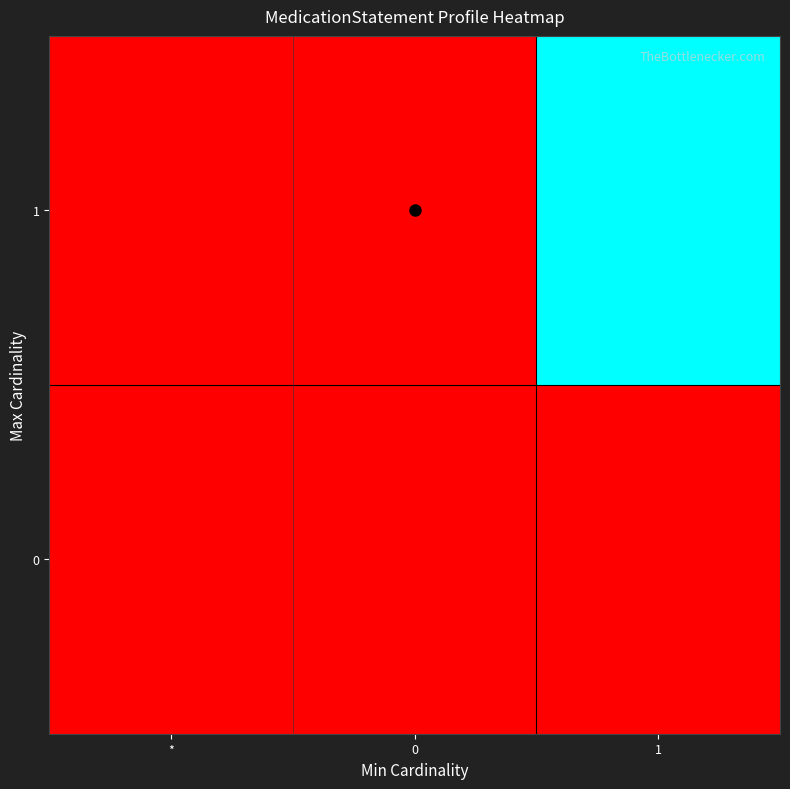

Rank the series by their maximum value, from lowest to highest.

0, 1